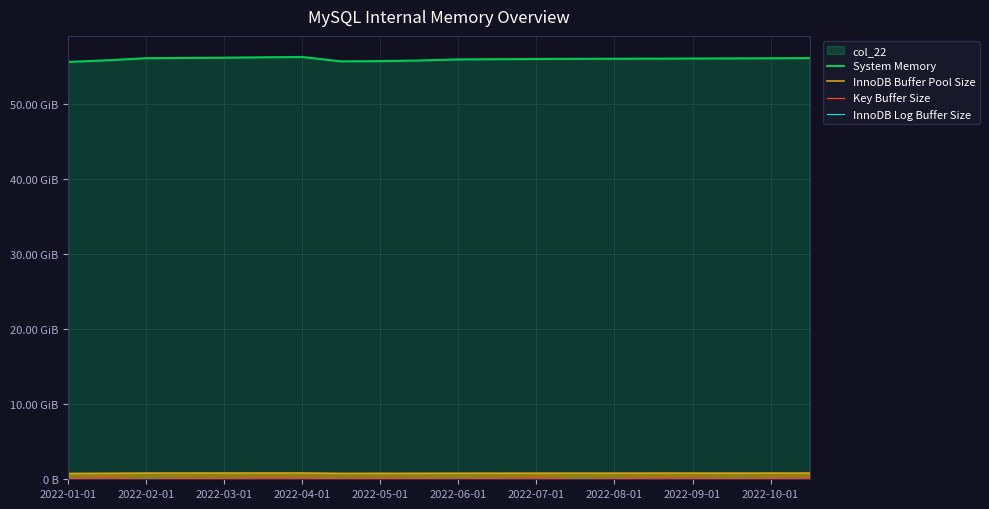

How many categories are shown in the chart?

20